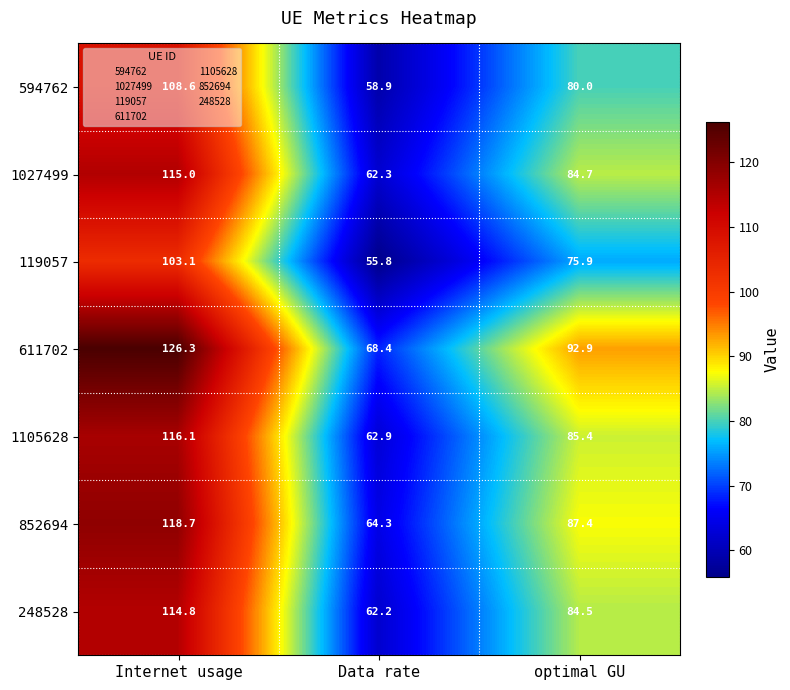

What is the sum of all 852694 values?

270.4